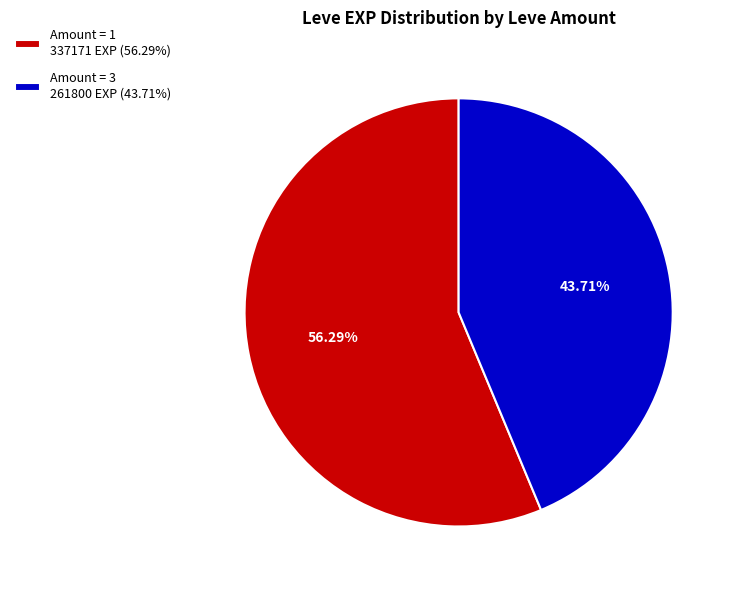

What is the smallest slice in the pie chart?

Amount = 3 261800 EXP (43.71%)